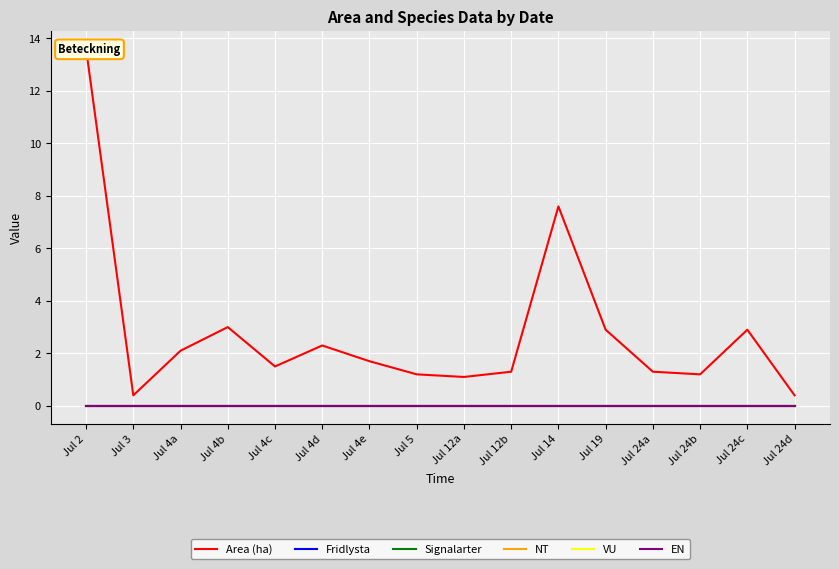

Reading left to right, what are all the values shown in this chart?

Area (ha): 13.6	0.4	2.1	3.0	1.5	2.3	1.7	1.2	1.1	1.3	7.6	2.9	1.3	1.2	2.9	0.4
Fridlysta: 0.0	0.0	0.0	0.0	0.0	0.0	0.0	0.0	0.0	0.0	0.0	0.0	0.0	0.0	0.0	0.0
Signalarter: 0.0	0.0	0.0	0.0	0.0	0.0	0.0	0.0	0.0	0.0	0.0	0.0	0.0	0.0	0.0	0.0
NT: 0.0	0.0	0.0	0.0	0.0	0.0	0.0	0.0	0.0	0.0	0.0	0.0	0.0	0.0	0.0	0.0
VU: 0.0	0.0	0.0	0.0	0.0	0.0	0.0	0.0	0.0	0.0	0.0	0.0	0.0	0.0	0.0	0.0
EN: 0.0	0.0	0.0	0.0	0.0	0.0	0.0	0.0	0.0	0.0	0.0	0.0	0.0	0.0	0.0	0.0